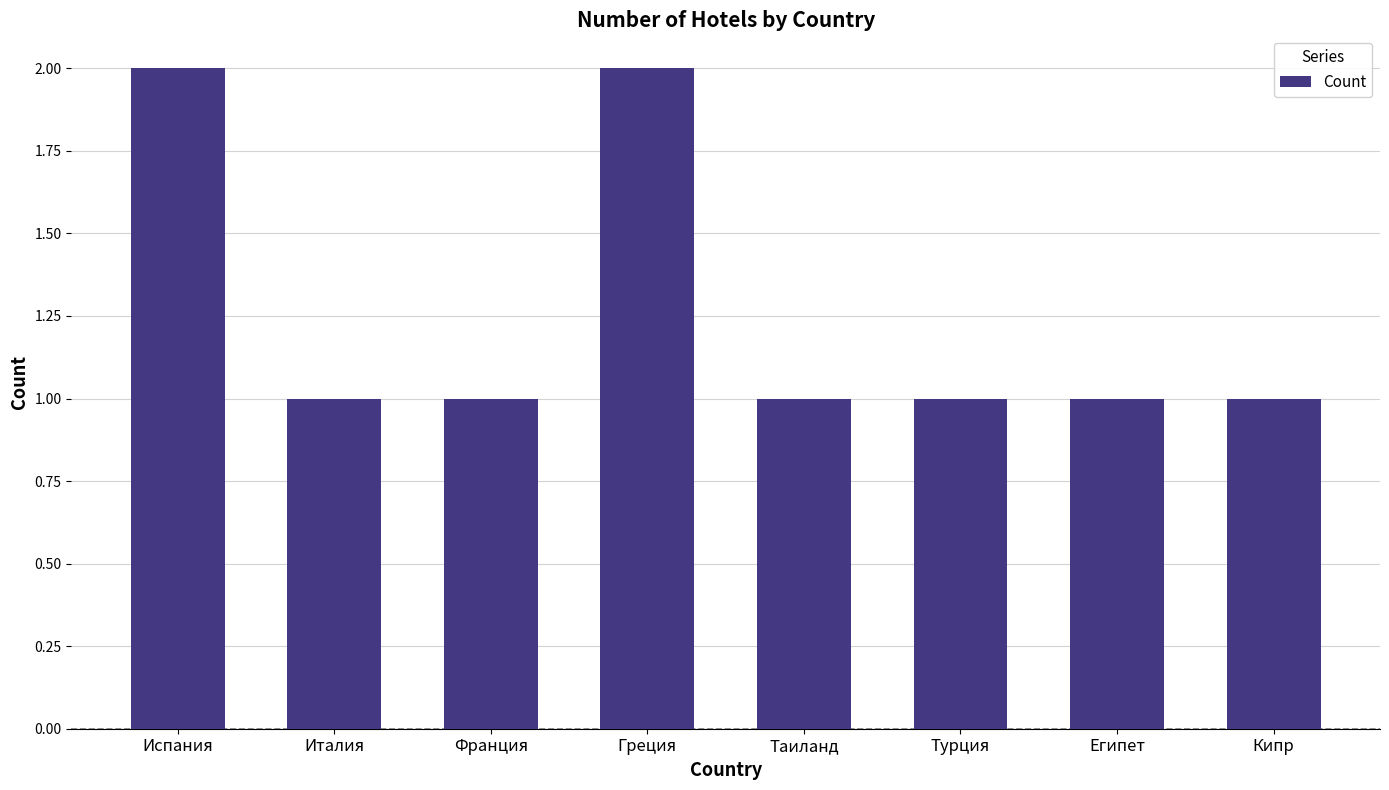

What is the sum of the values at Турция and Испания?

3